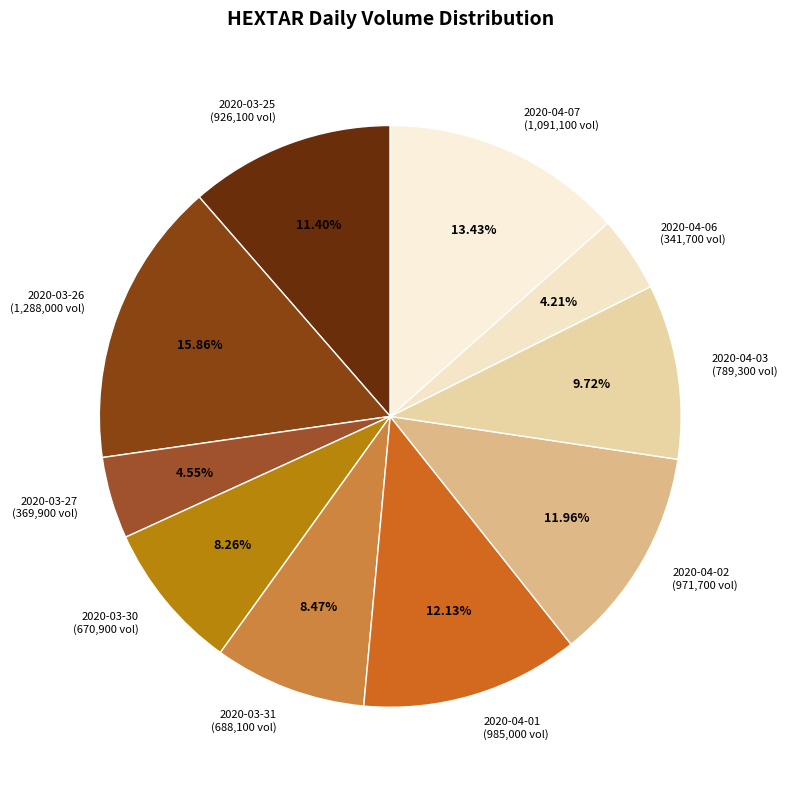

Does 2020-04-07 represent more than half of the total?

No